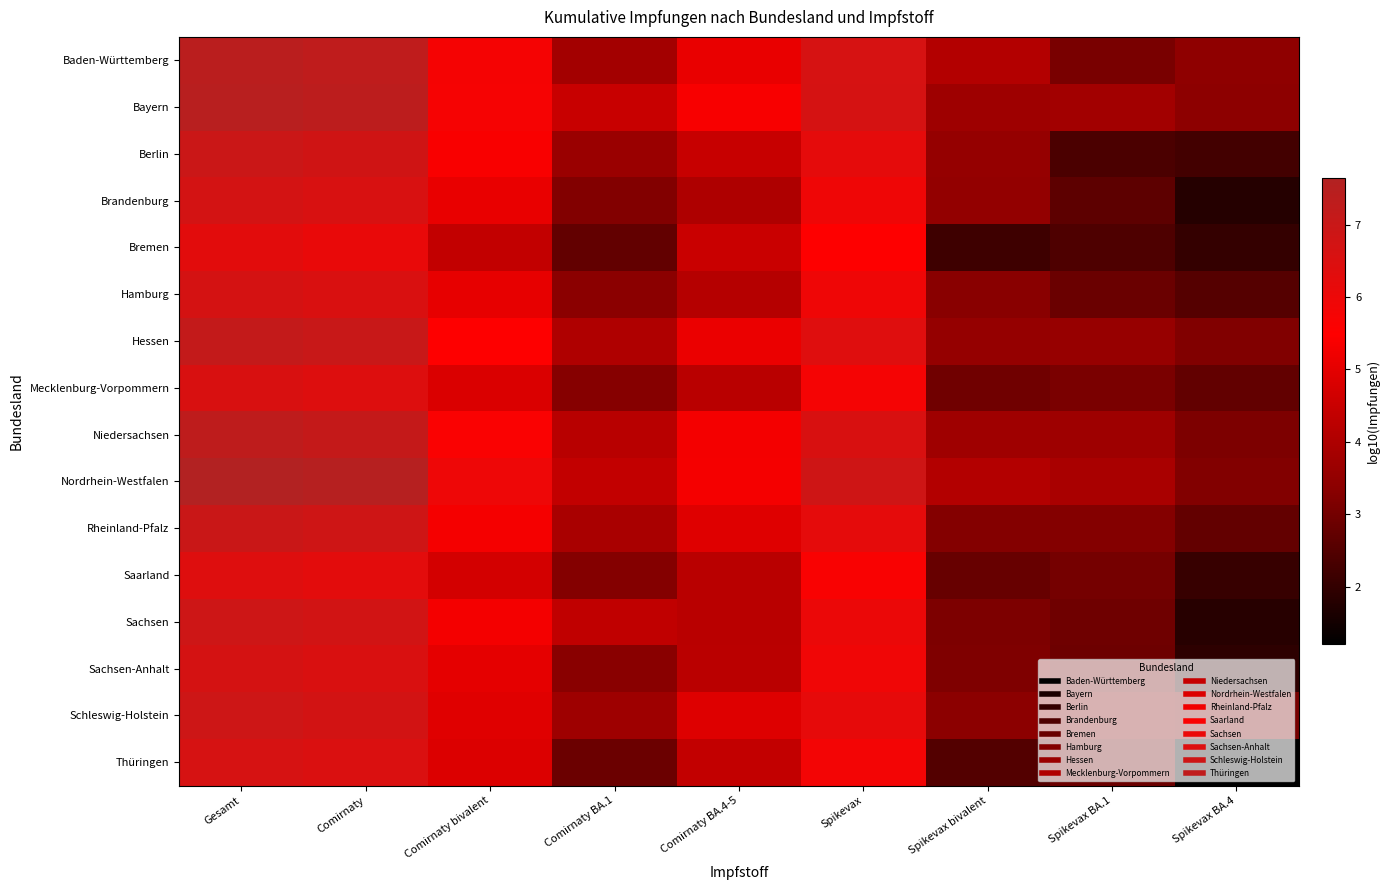

At which category is the sum across all series the highest?

Gesamt